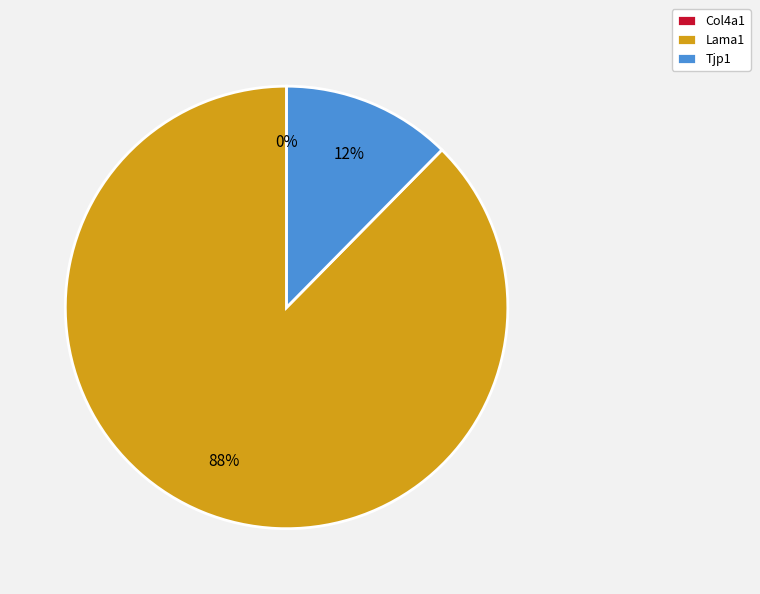

The Tjp1 slice represents 1% of the pie. True or false?

False